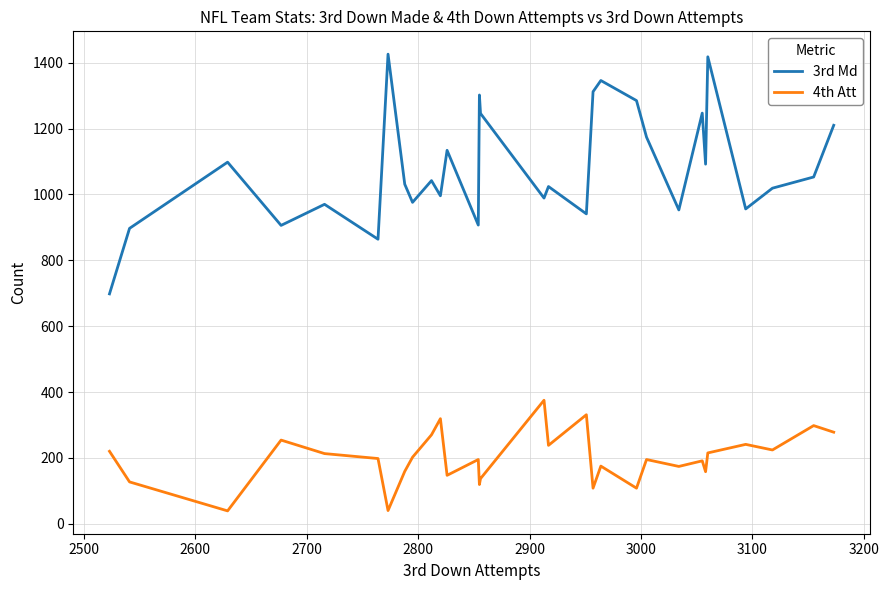

What is the difference between the maximum and minimum values in the 3rd Md series?

728